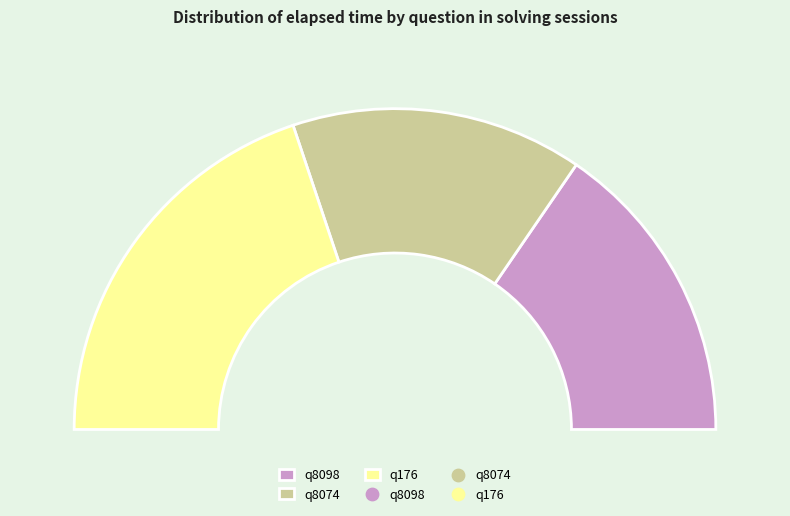

To the nearest percent, what percentage of the pie is q8098?

31%